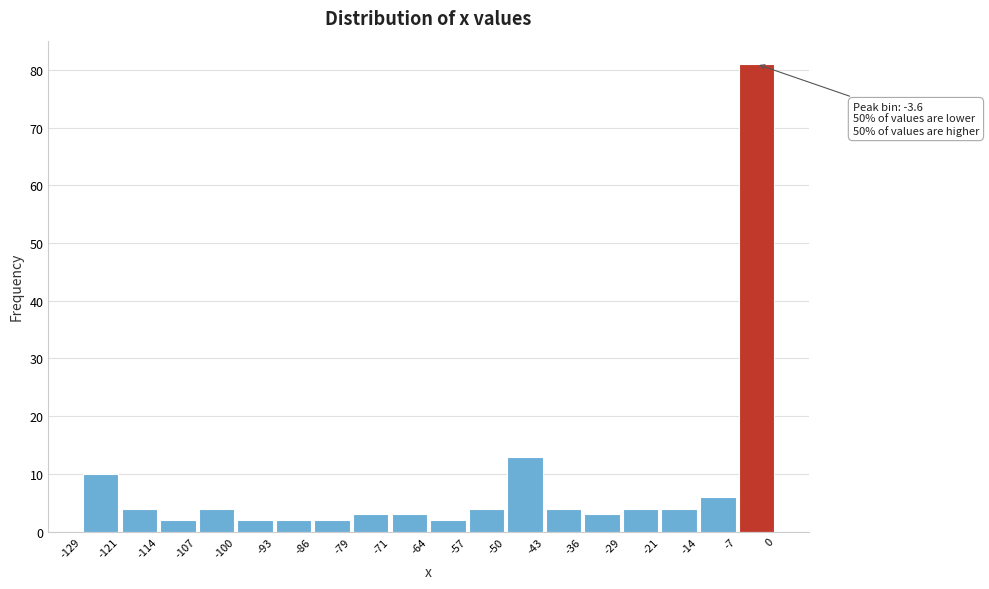

Over which range of the x-axis is the bar tallest?

-7 to 0